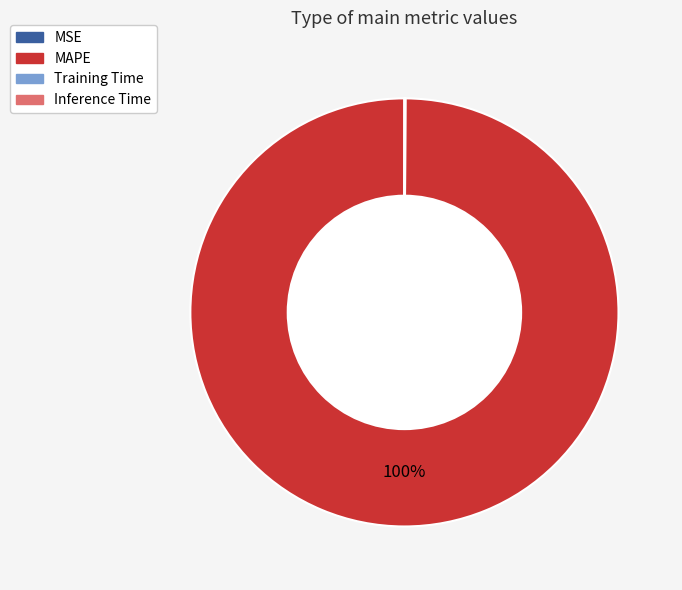

To the nearest percent, what is the difference between the largest and smallest slice percentages?

100%